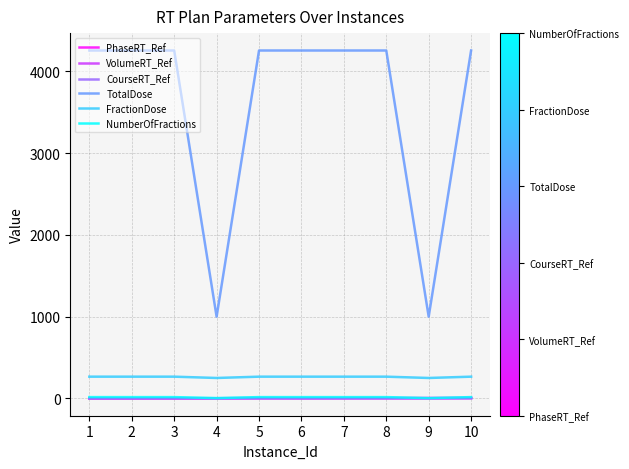

True or false: FractionDose and CourseRT_Ref cross at least once.

False